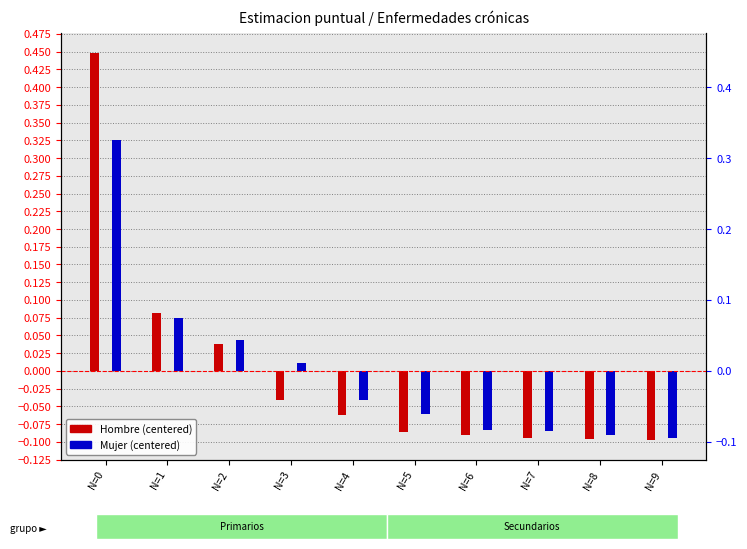

Reading right to left, extract all data points from this chart.

Hombre (centered): N=9=-0.1	N=8=-0.1	N=7=-0.1	N=6=-0.1	N=5=-0.1	N=4=-0.1	N=3=-0.0	N=2=0.0	N=1=0.1	N=0=0.4
Mujer (centered): N=9=-0.1	N=8=-0.1	N=7=-0.1	N=6=-0.1	N=5=-0.1	N=4=-0.0	N=3=0.0	N=2=0.0	N=1=0.1	N=0=0.3